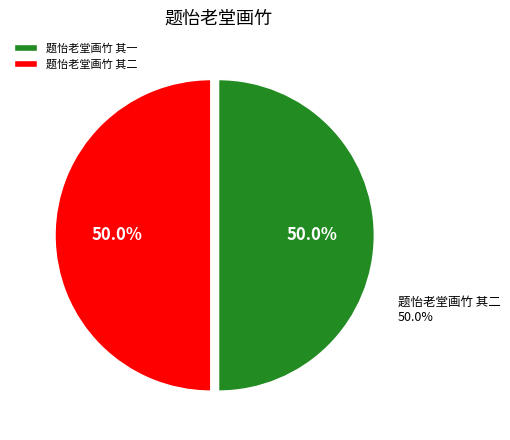

Is it true that 题怡老堂画竹 其二 is 37% of the pie?

False